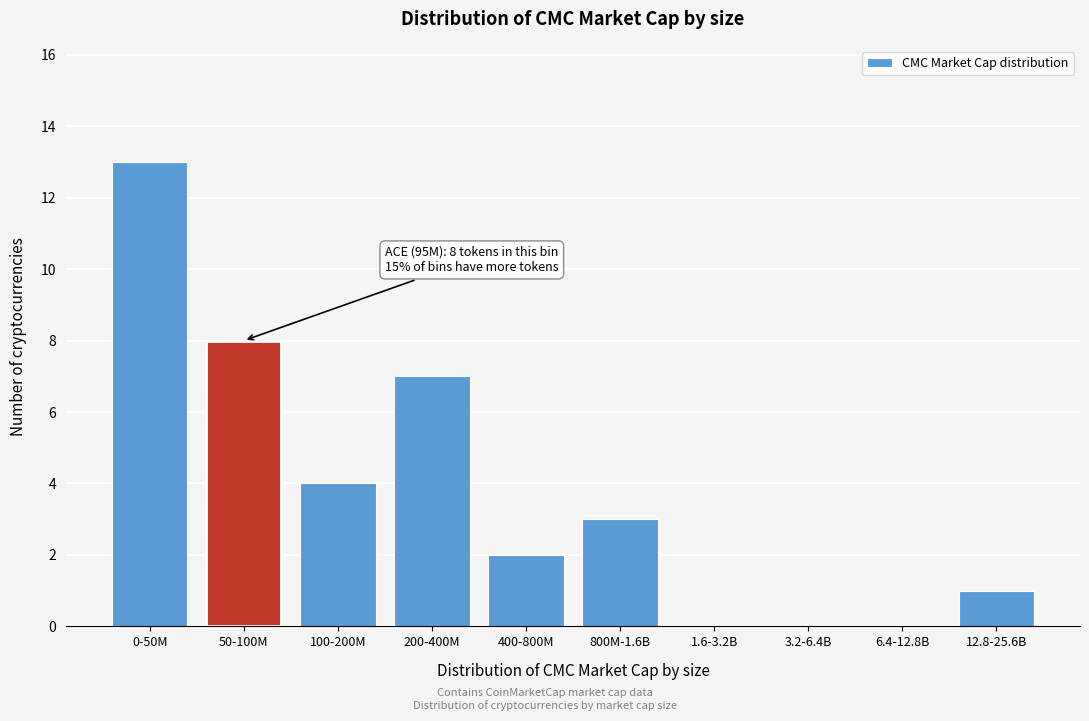

Reading left to right, what are all the values shown in this chart?

0-50M=13	50-100M=8	100-200M=4	200-400M=7	400-800M=2	800M-1.6B=3	1.6-3.2B=0	3.2-6.4B=0	6.4-12.8B=0	12.8-25.6B=1